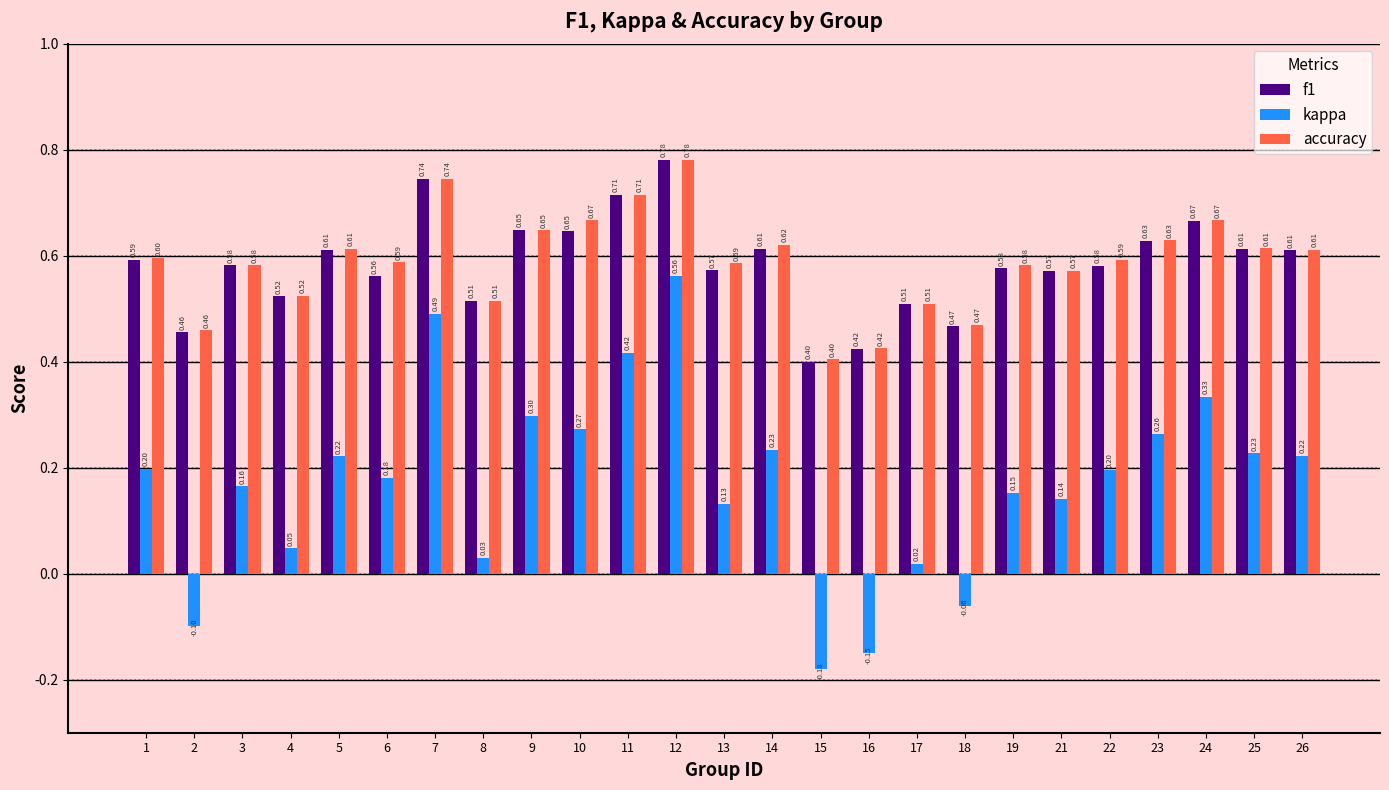

Are the bars horizontal?

No